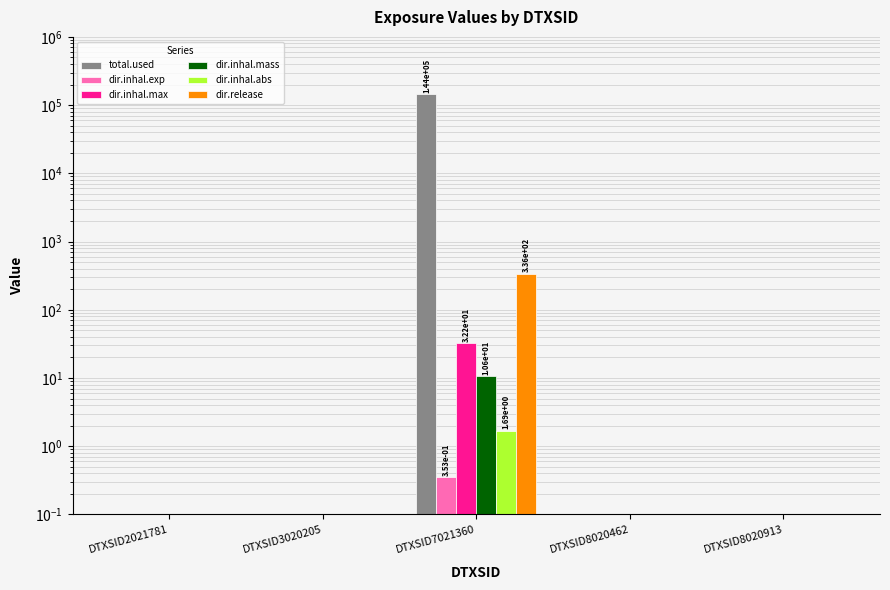

Rank the categories by dir.inhal.mass value from lowest to highest.

DTXSID2021781, DTXSID3020205, DTXSID8020462, DTXSID8020913, DTXSID7021360